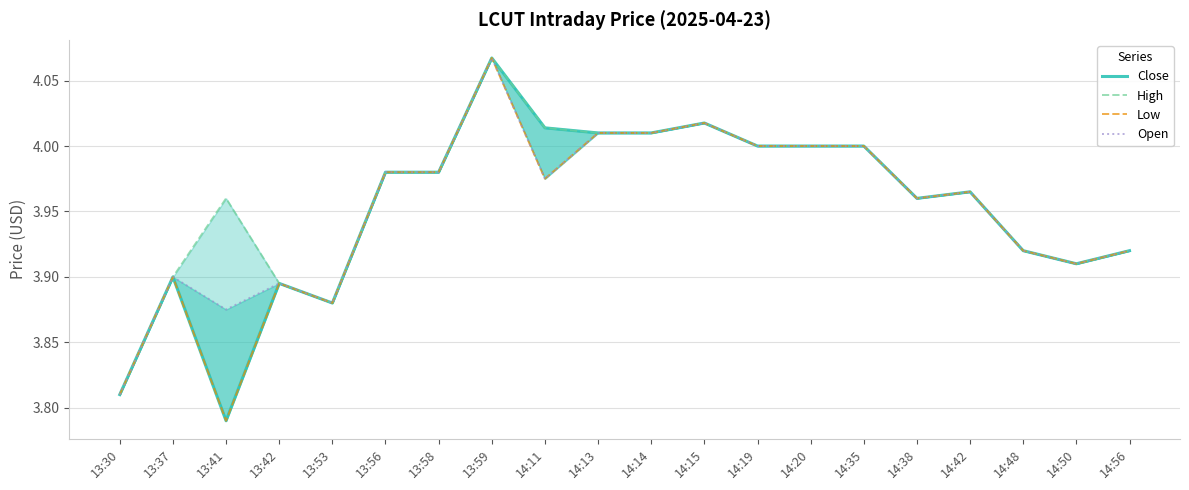

What is the difference between the Low values at 14:42 and 13:41?

0.2